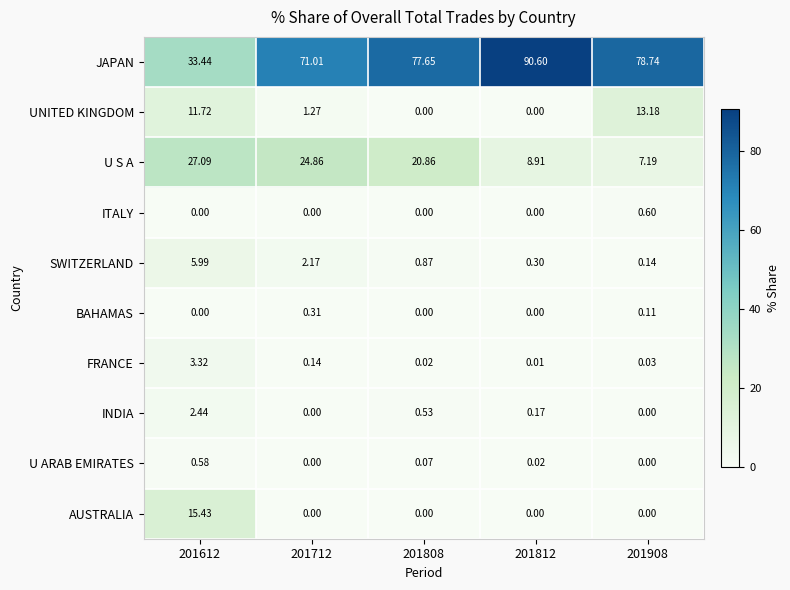

List the series in order of their peak value, highest first.

JAPAN, U S A, AUSTRALIA, UNITED KINGDOM, SWITZERLAND, FRANCE, INDIA, ITALY, U ARAB EMIRATES, BAHAMAS